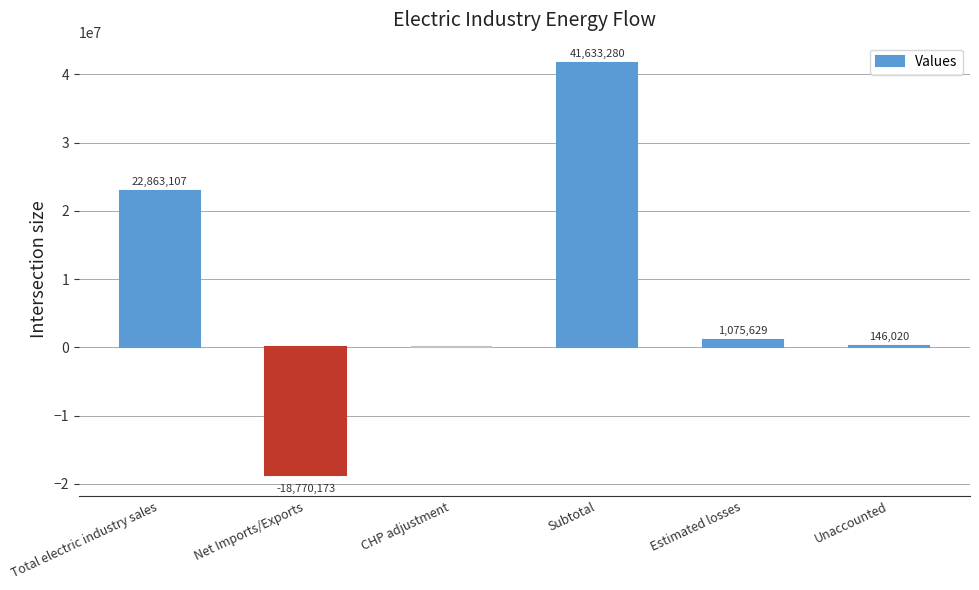

What is the sum of the values at Subtotal and Estimated losses?

42708909